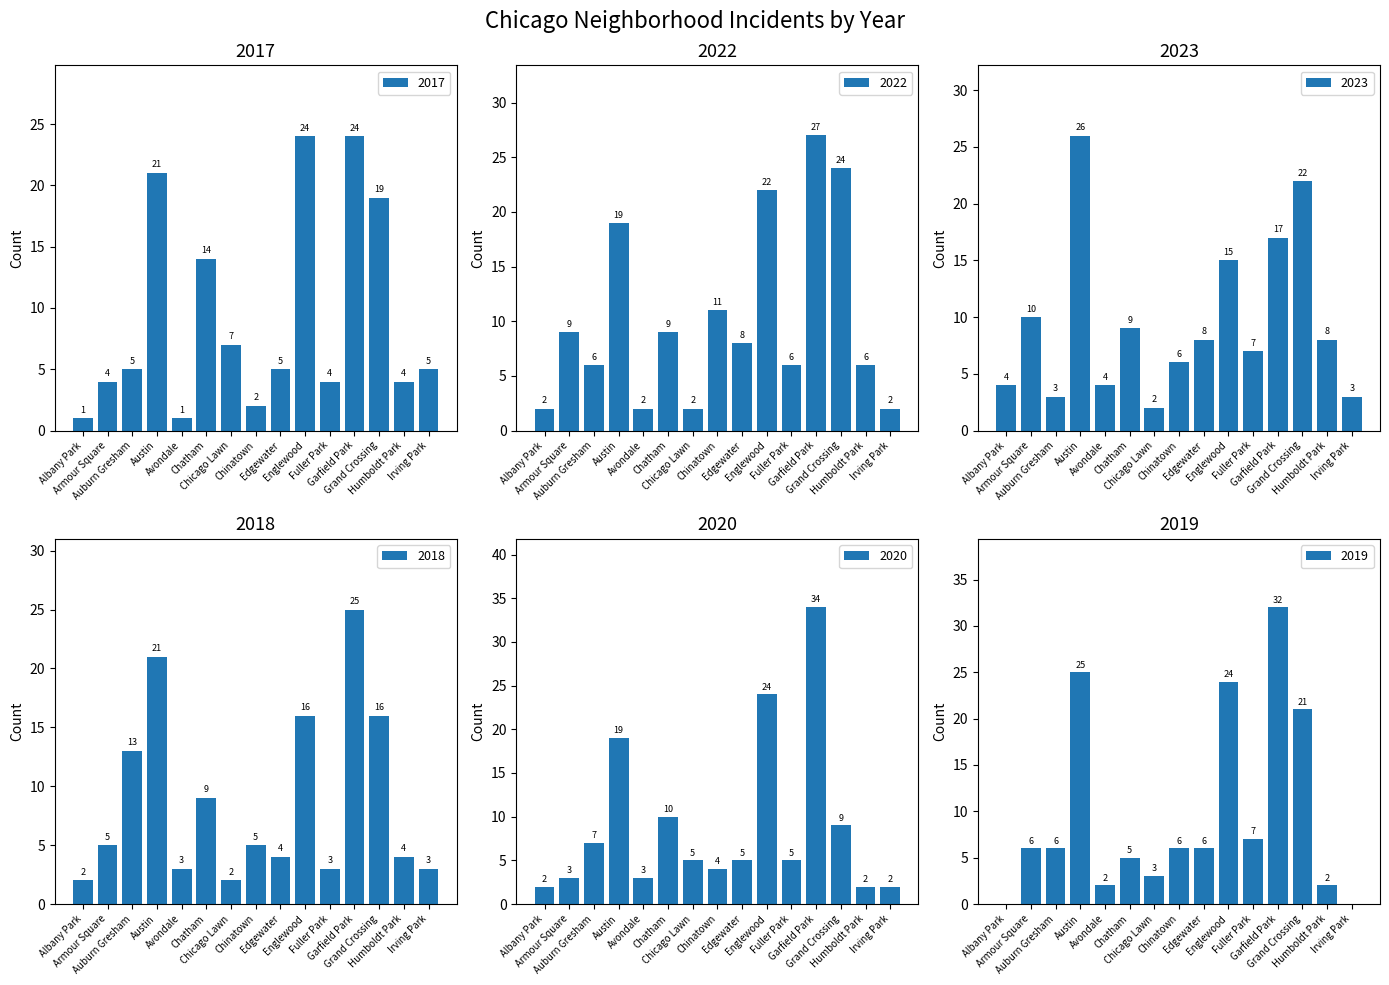

What is the spread (max minus min) of values at Chinatown?

9